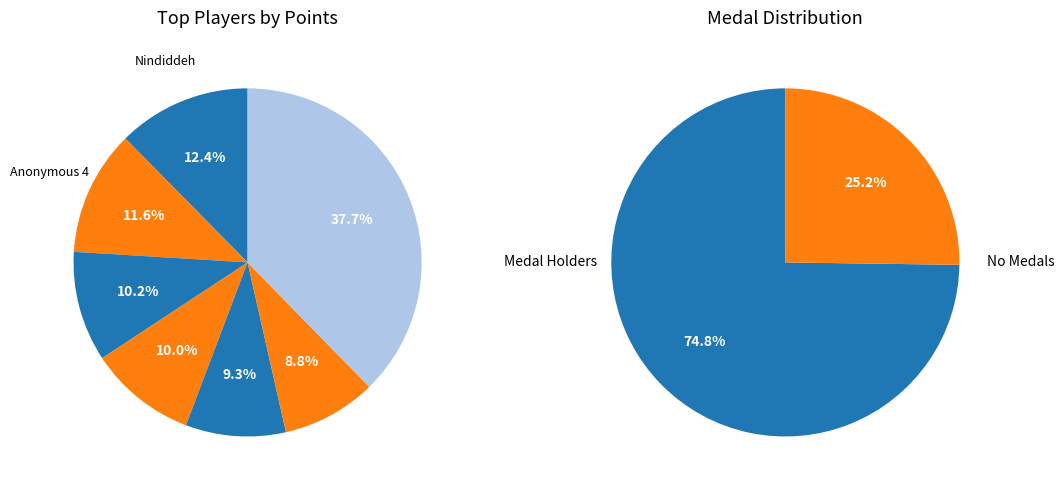

Does any single category account for the majority?

No